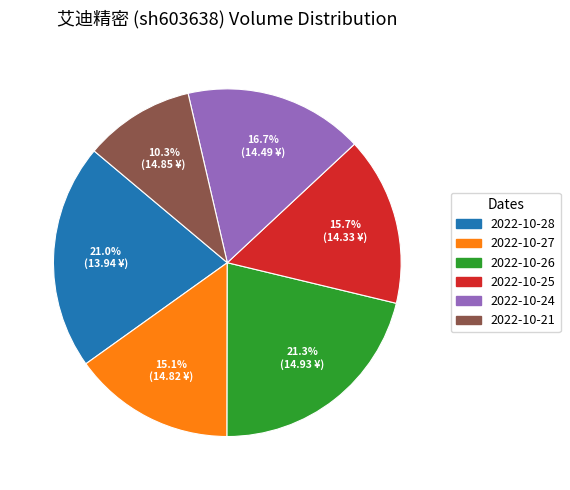

How many slices are in this pie chart?

6